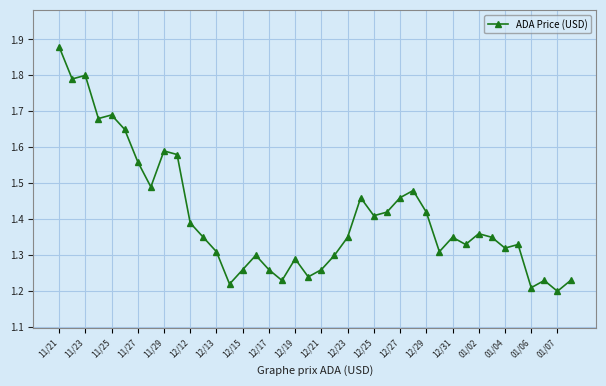

Is this an area chart (filled region under the line)?

No